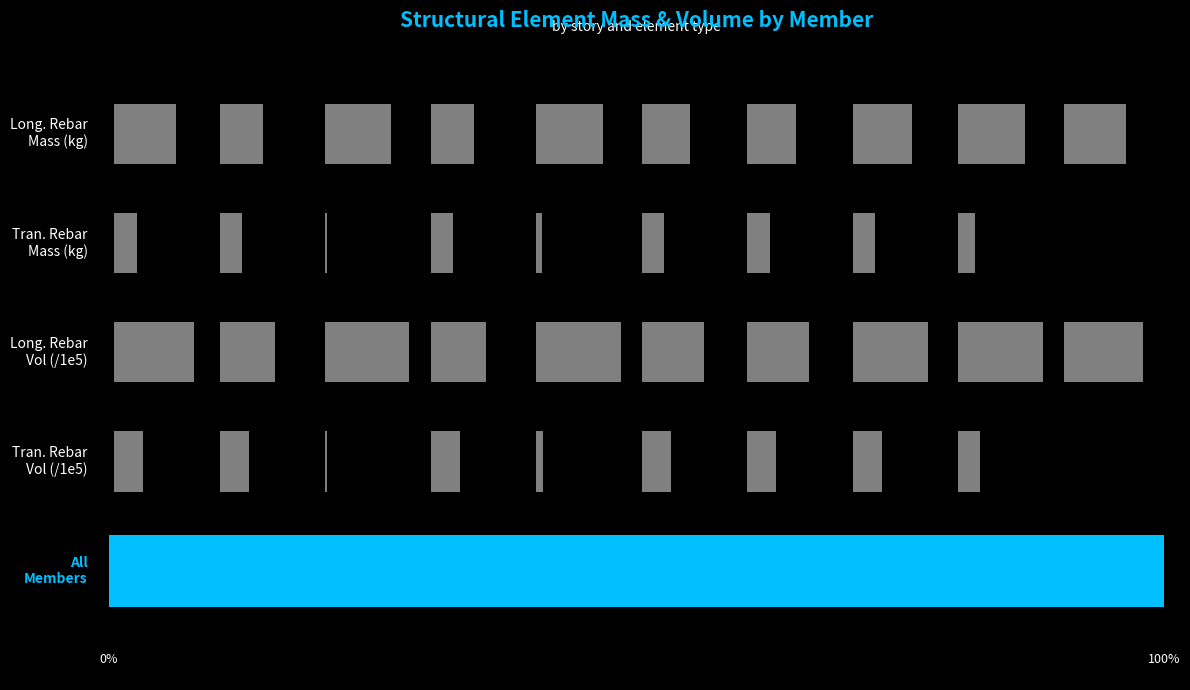

True or false: Long. Rebar Vol (mm3 /1e5) has a value of 19.2 at B17.

True